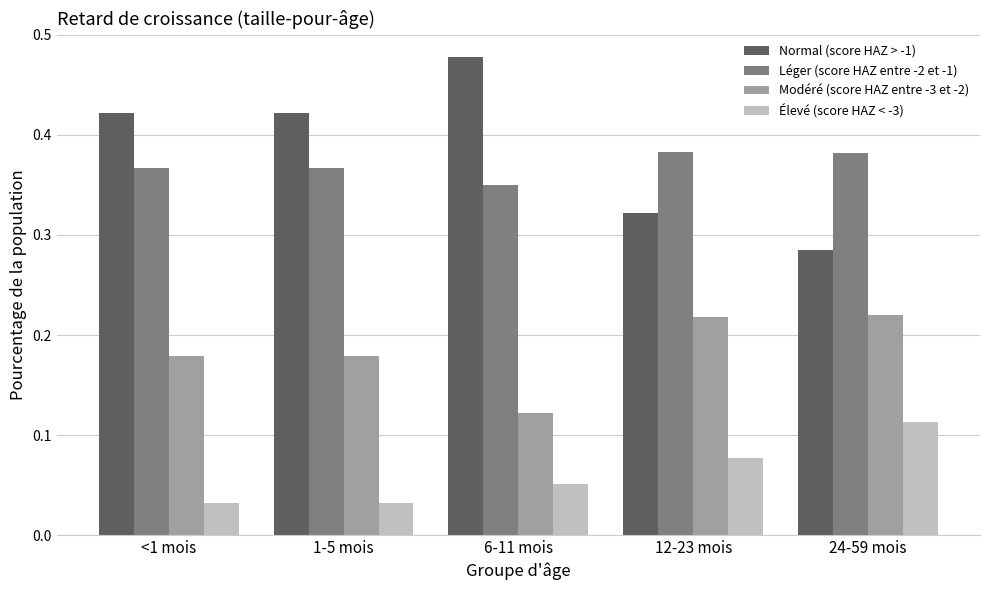

Does the chart contain any negative values?

No